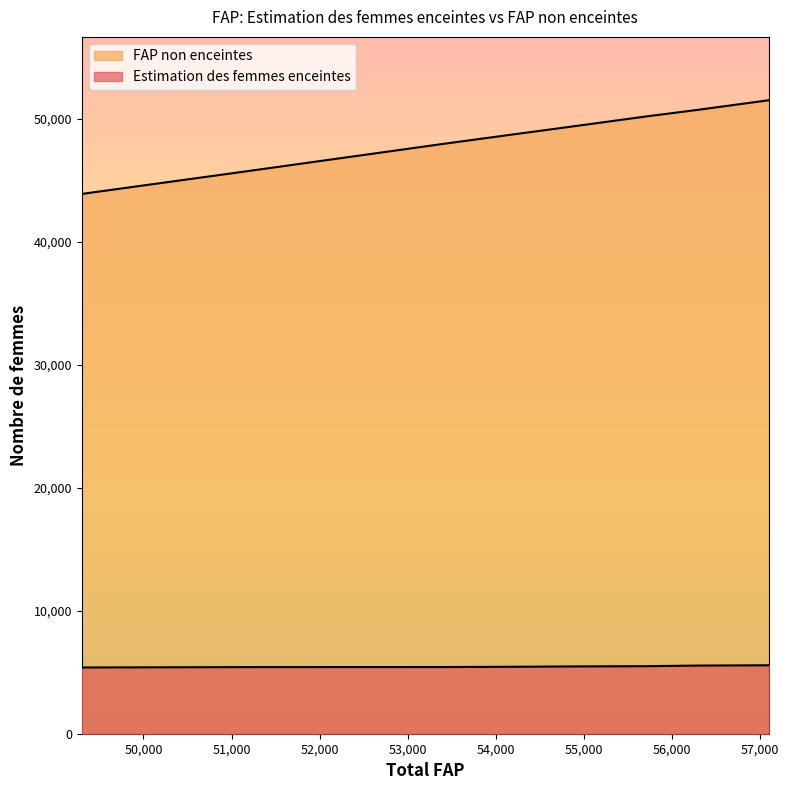

True or false: FAP non enceintes and Estimation des femmes enceintes intersect in this chart.

False